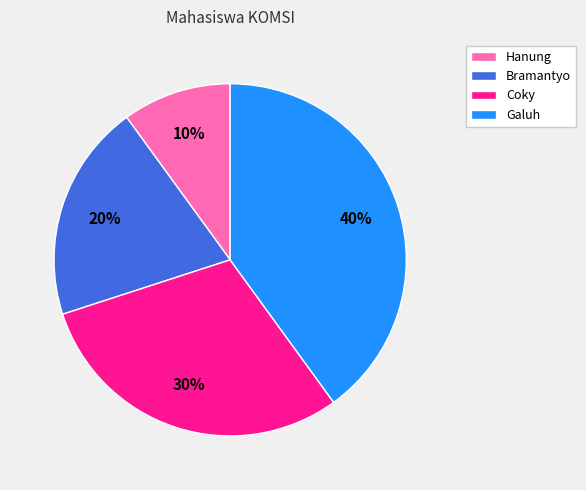

Count the number of slices in the pie.

4